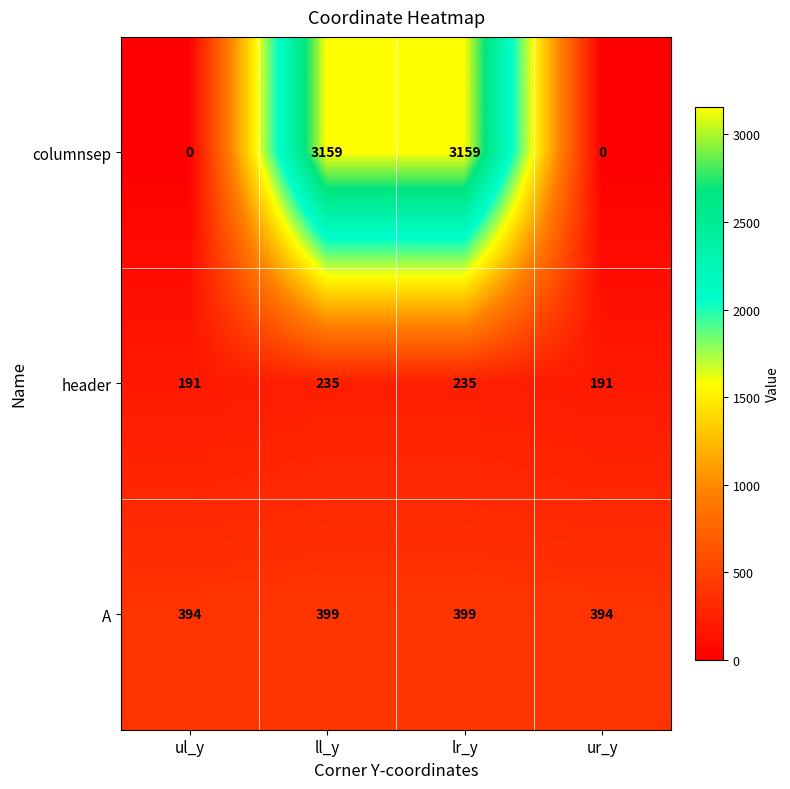

Reading left to right, extract all data points from this chart.

columnsep: ul_y=0	ll_y=3159	lr_y=3159	ur_y=0
header: ul_y=191	ll_y=235	lr_y=235	ur_y=191
A: ul_y=394	ll_y=399	lr_y=399	ur_y=394